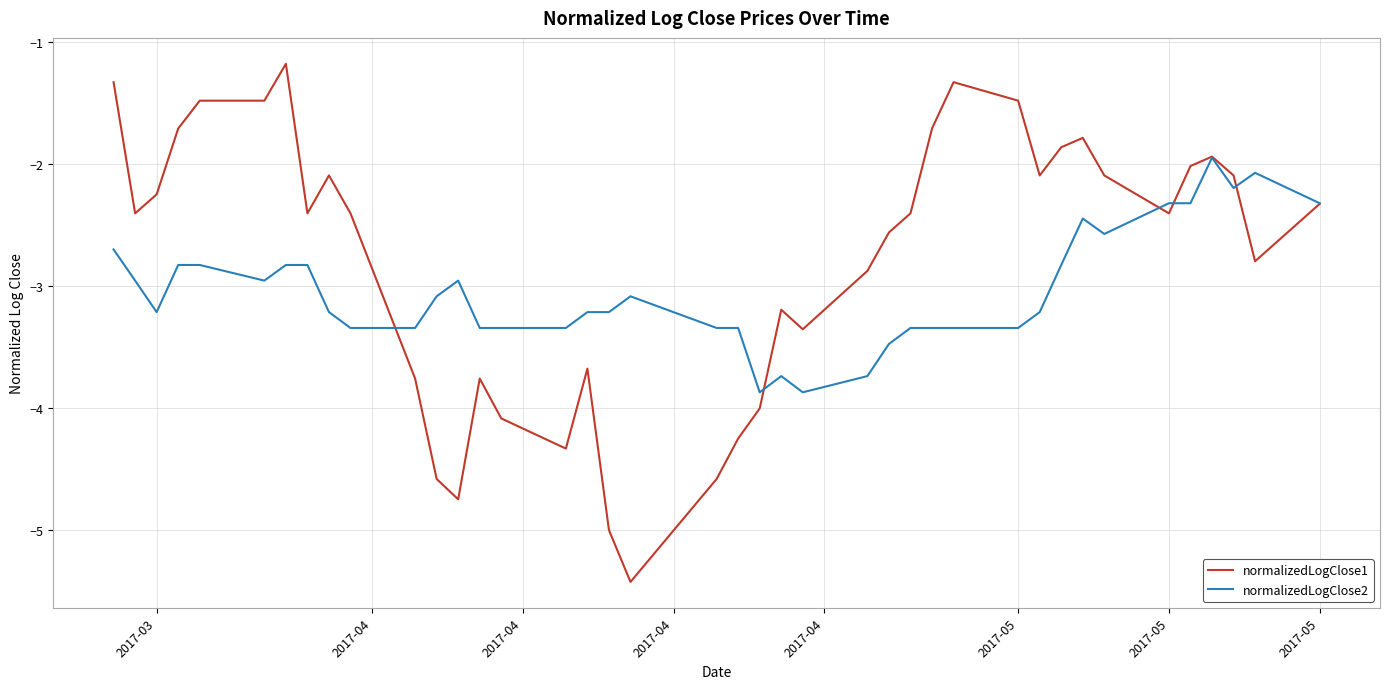

What is the maximum value for normalizedLogClose1?

-1.2